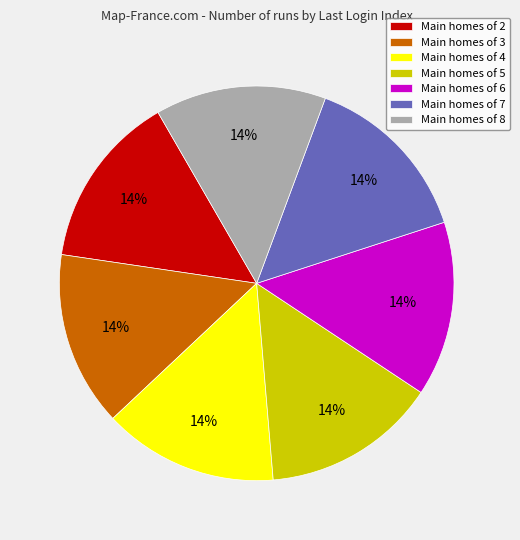

Is the sum of Main homes of 2 and Main homes of 8 greater than half?

No